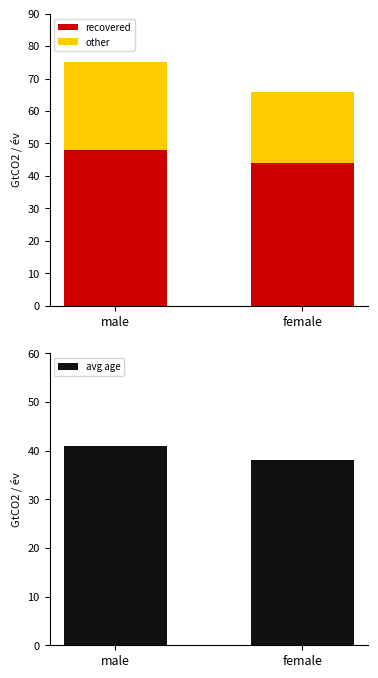

How many groups of bars are there?

2